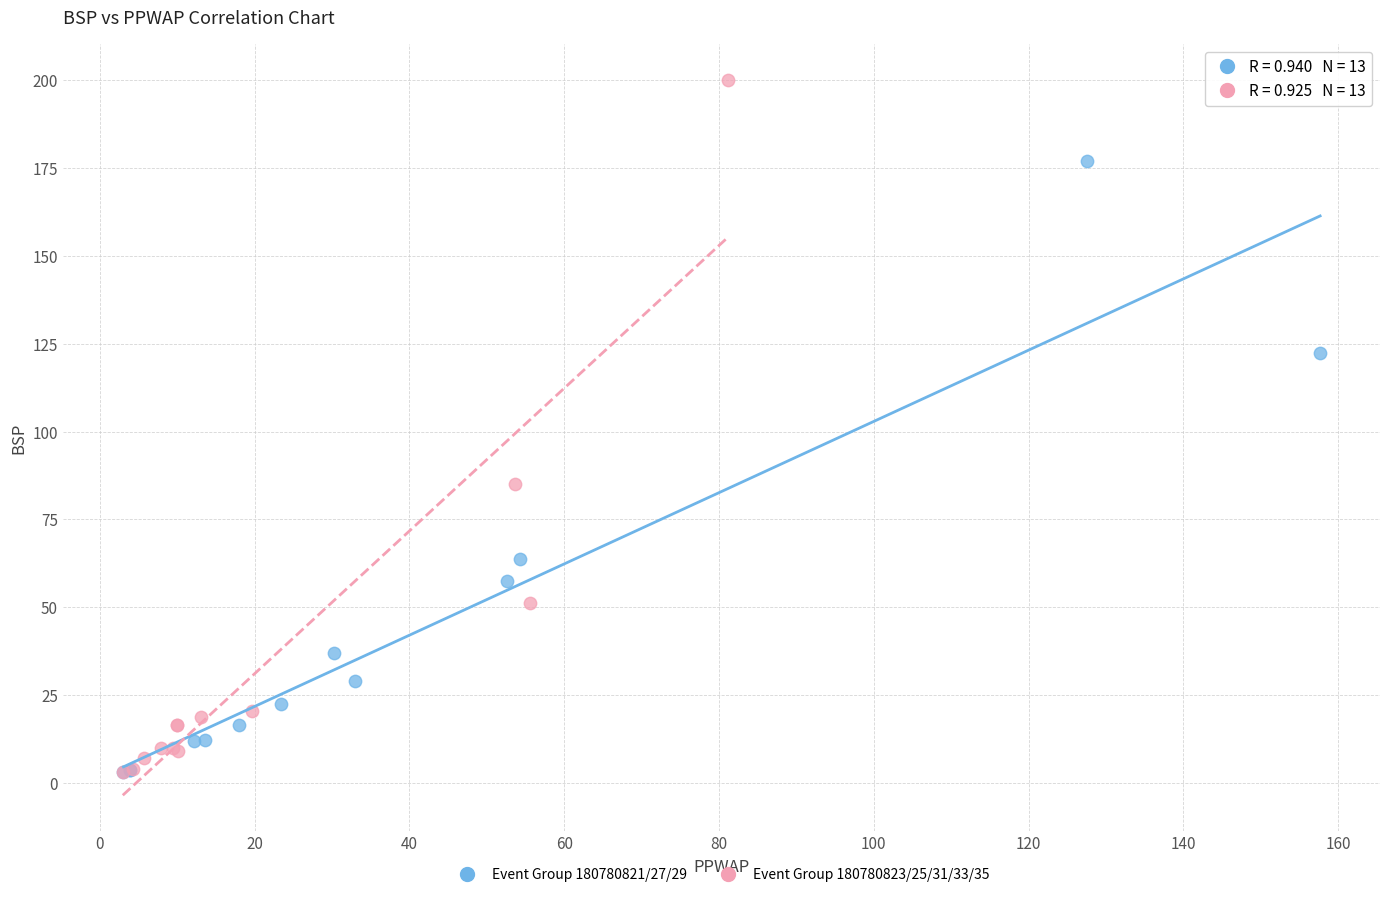

Which series has the largest Y range (max minus min)?

Event Group 180780823/25/31/33/35